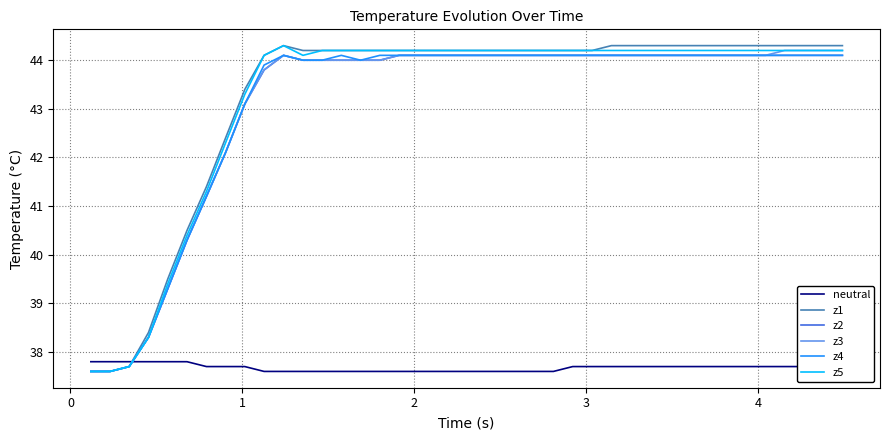

What is the maximum value shown in the chart?

44.3